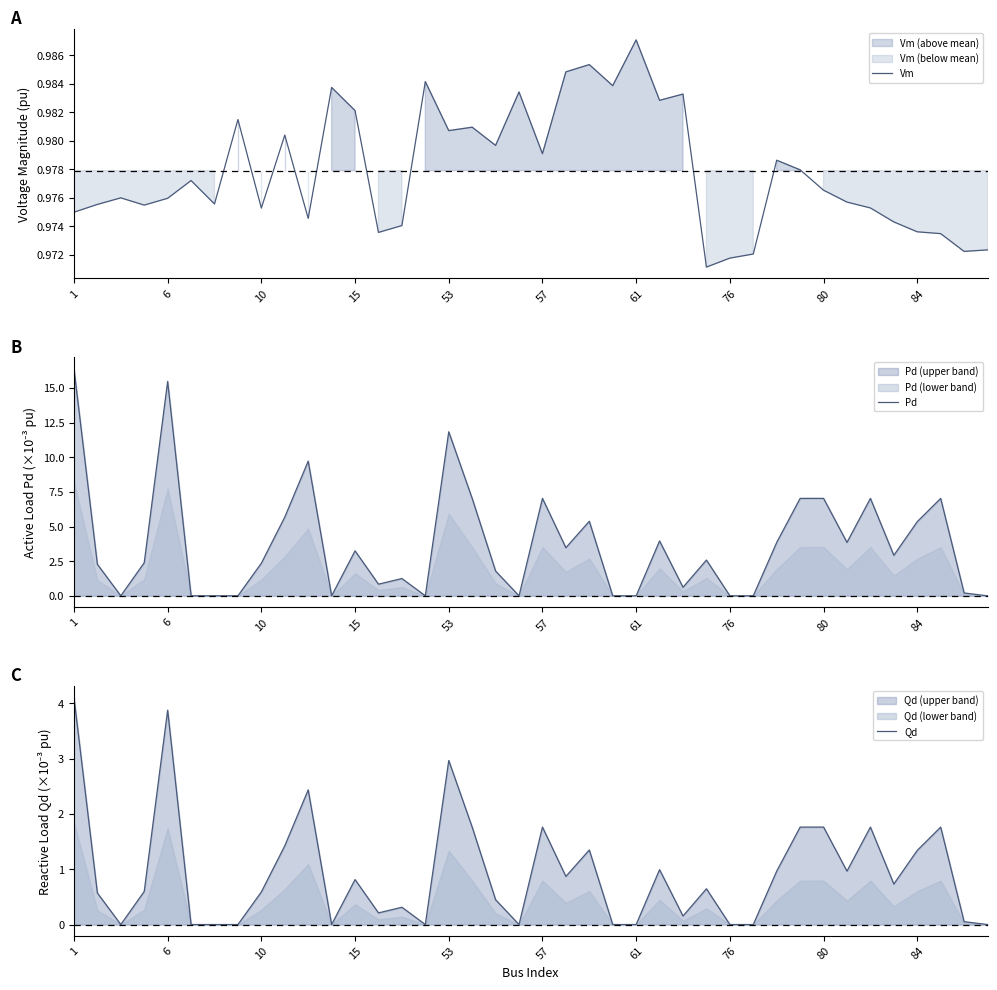

At which label does Vm reach its peak?

61